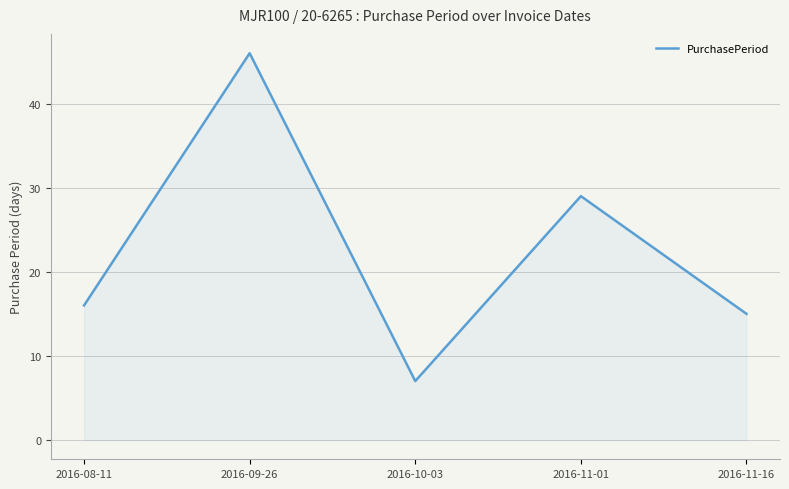

How many interior local peaks (higher than both neighbors) does the data have?

2